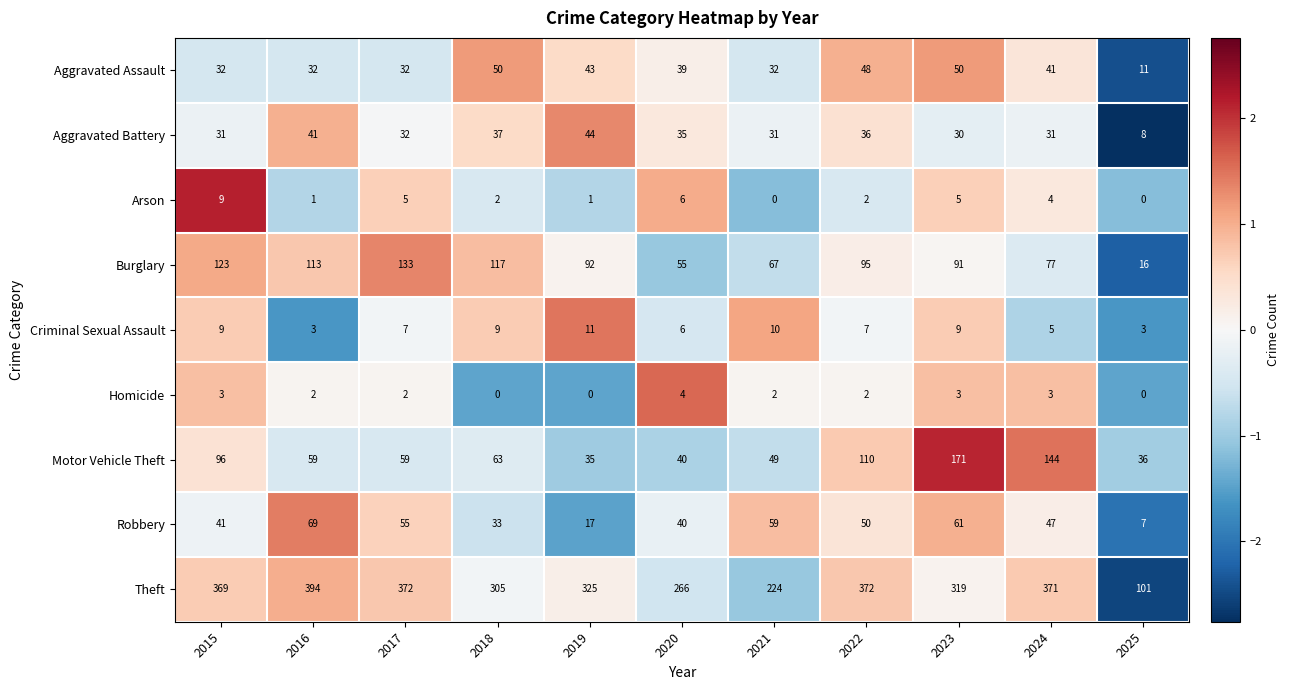

How many series are shown in this chart?

9